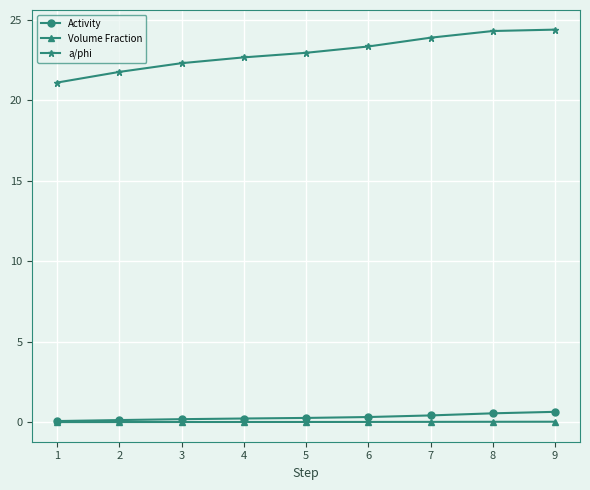

What is the minimum value for a/phi?

21.1